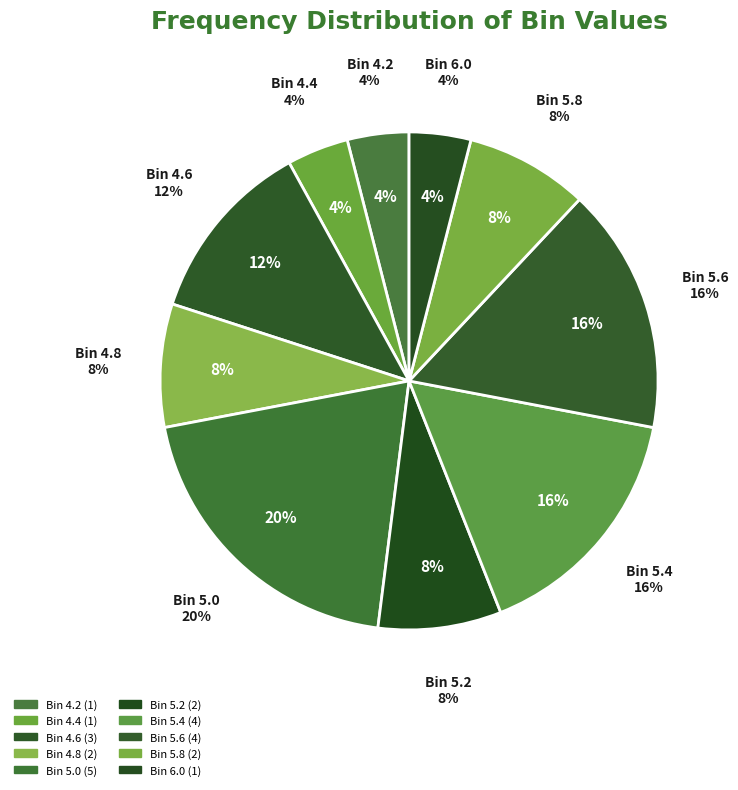

How many segments does this pie chart have?

10